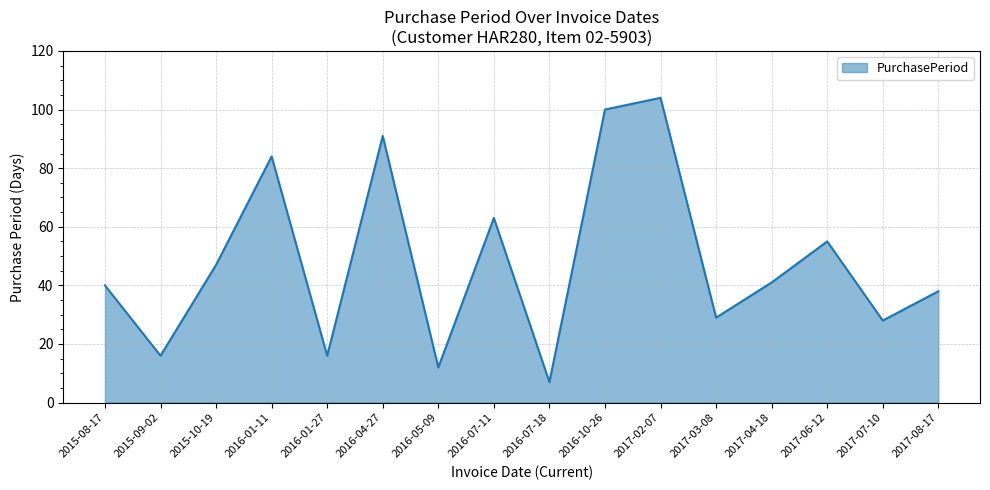

Which has a higher value, 2015-08-17 or 2017-06-12?

2017-06-12